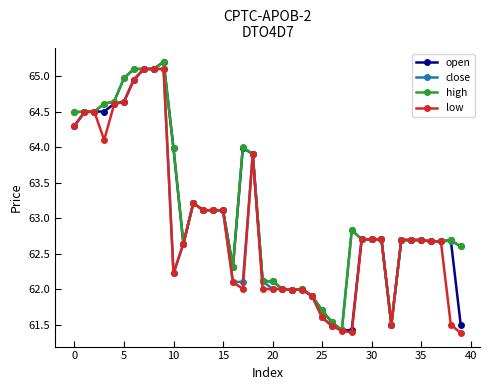

At how many categories does at least one series exceed 63?

17